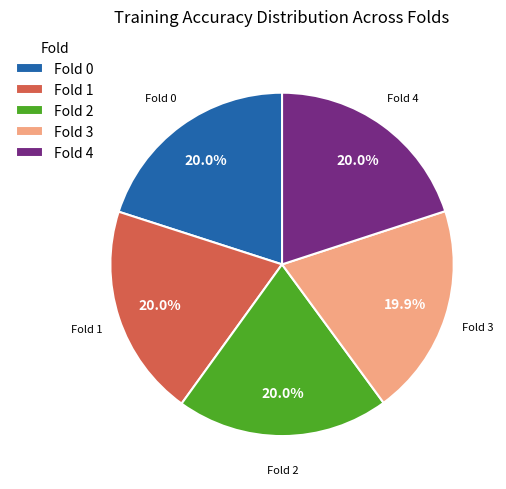

Does Fold 3 represent more than half of the total?

No